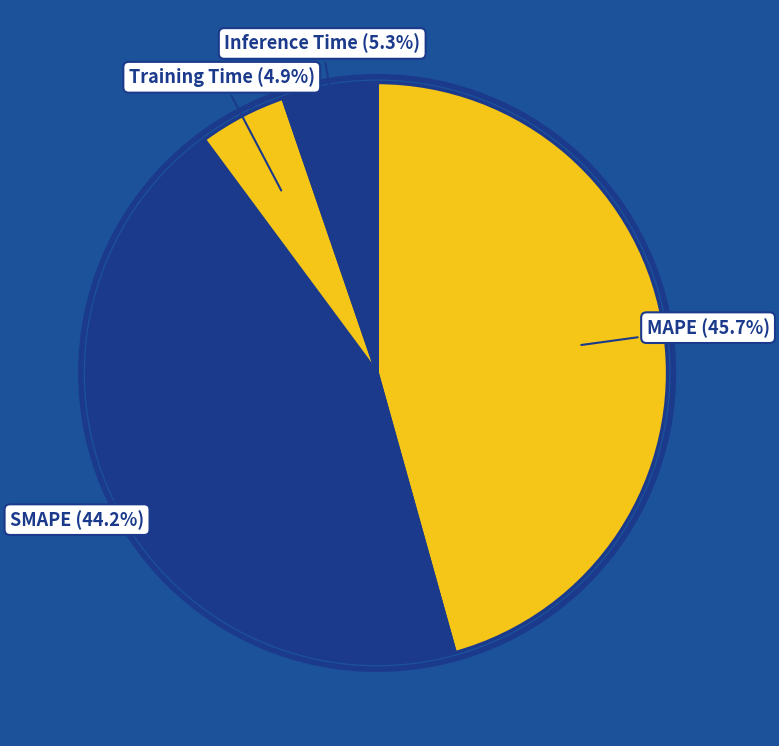

What is the largest slice in the pie chart?

MAPE